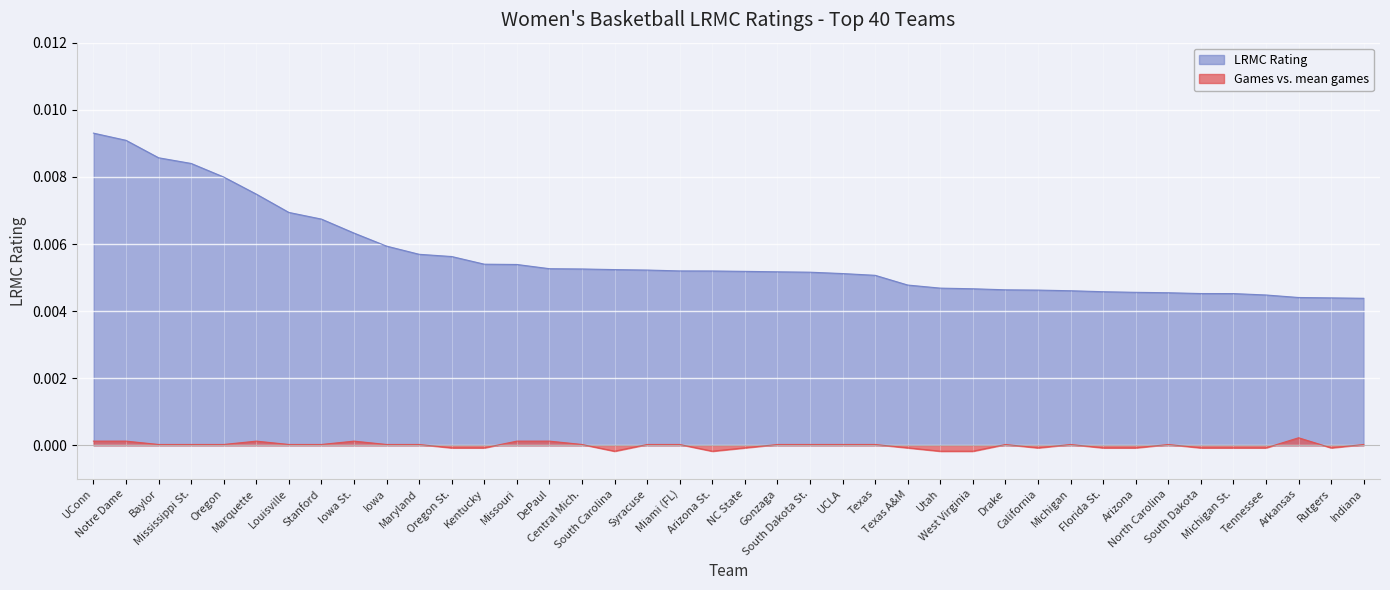

How many data points in ngames_norm are less than 0?

15